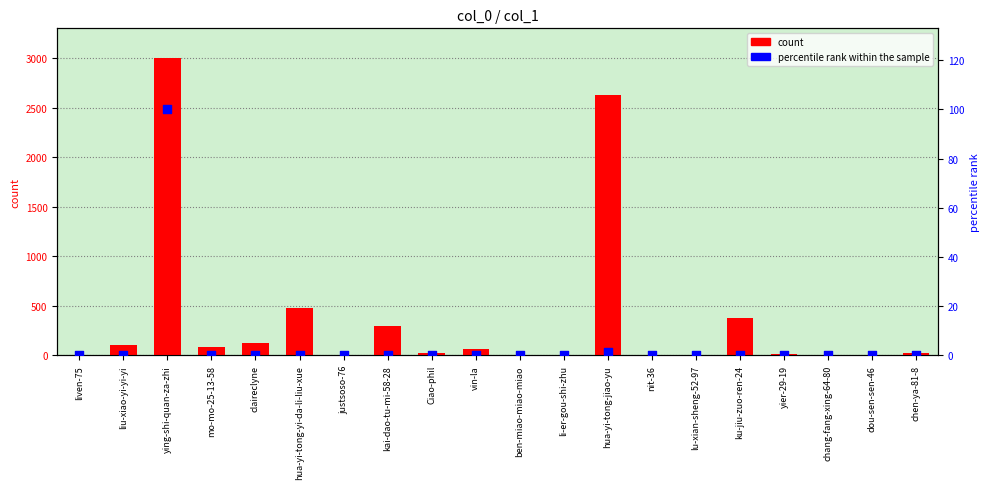

Which series reaches the minimum Y coordinate?

percentile rank within the sample